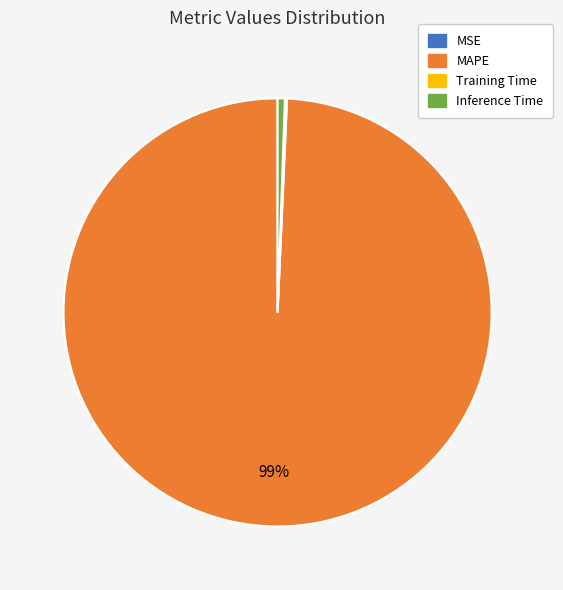

Is it true that MAPE is 89% of the pie?

False